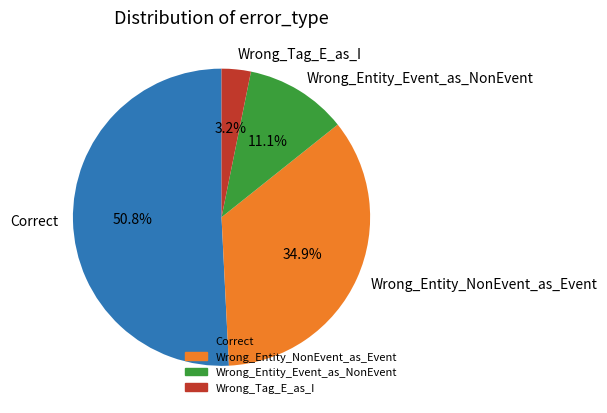

Count the number of slices in the pie.

4